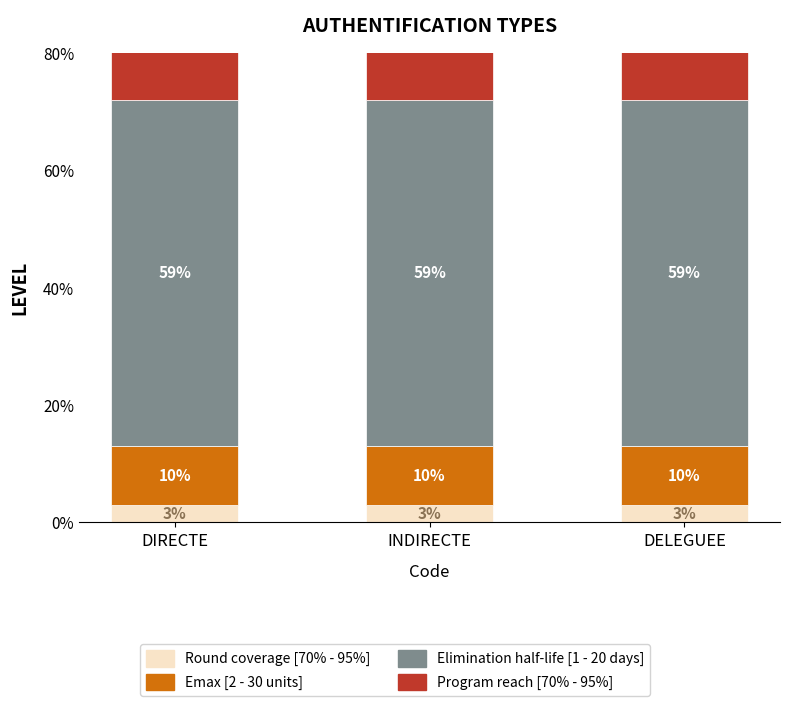

What is the label of the 1st bar from the left?

DIRECTE